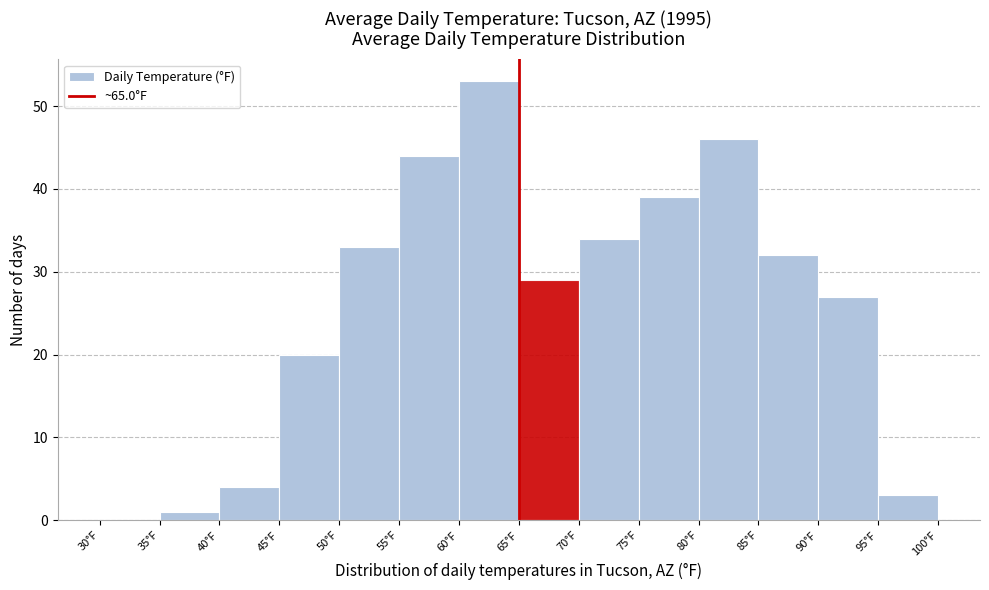

Which range on the x-axis has the tallest bar?

60 to 65